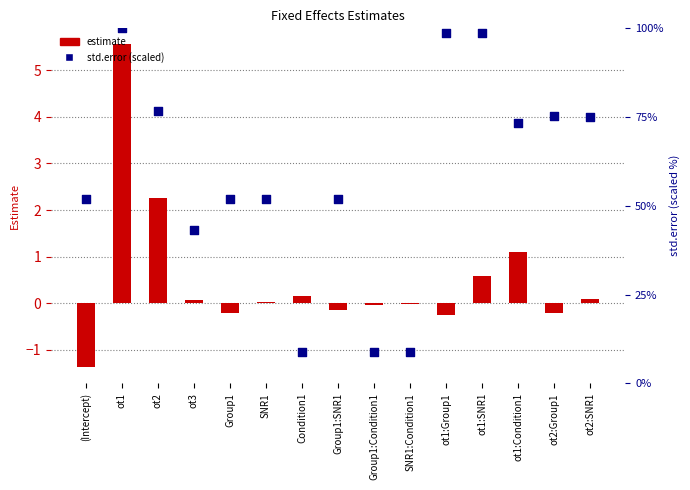

Which series has the largest total across all categories?

std.error (scaled)